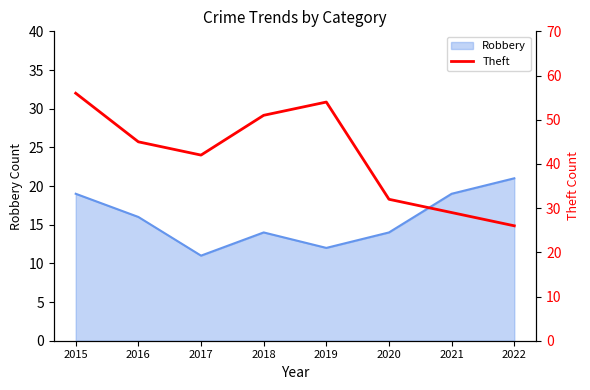

Which label corresponds to the largest value in the chart?

2015